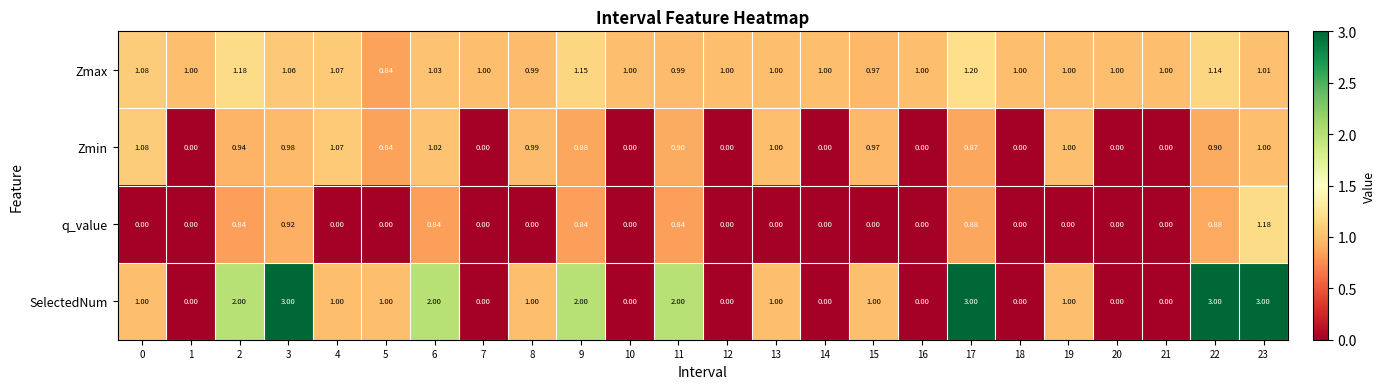

Which series has the largest range (max minus min)?

SelectedNum